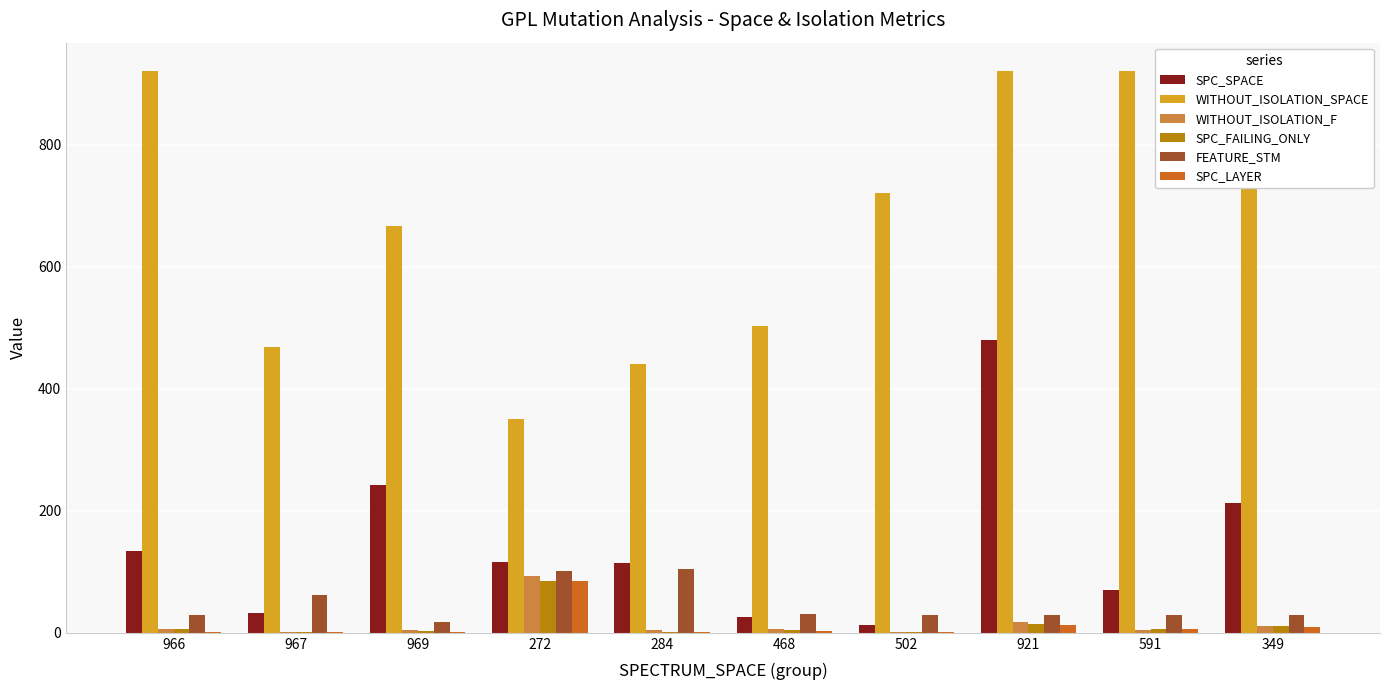

Is the value of WITHOUT_ISOLATION_SPACE at 921 greater than the value of SPC_SPACE at 921?

Yes